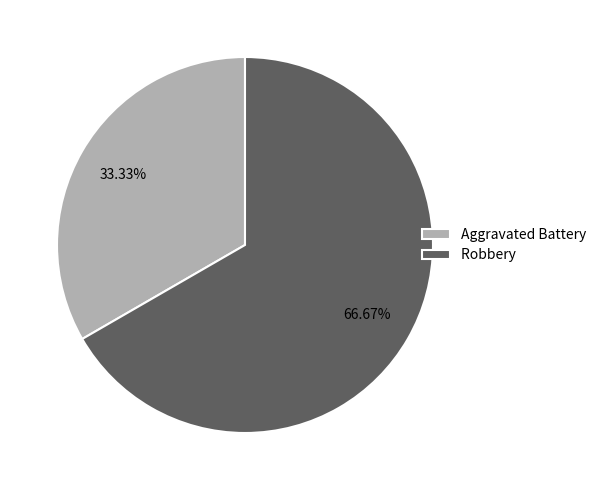

Which slice represents more than half of the pie?

Robbery